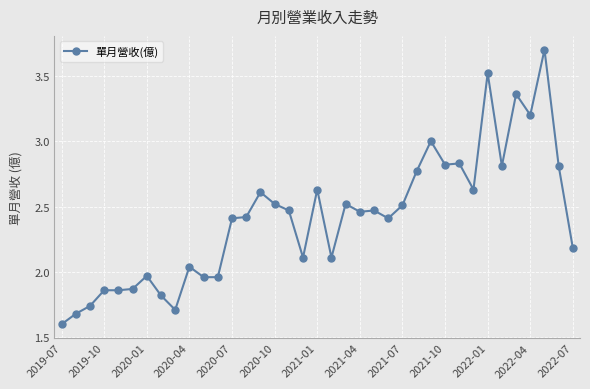

What is the value of the 1st point from the left?

1.6